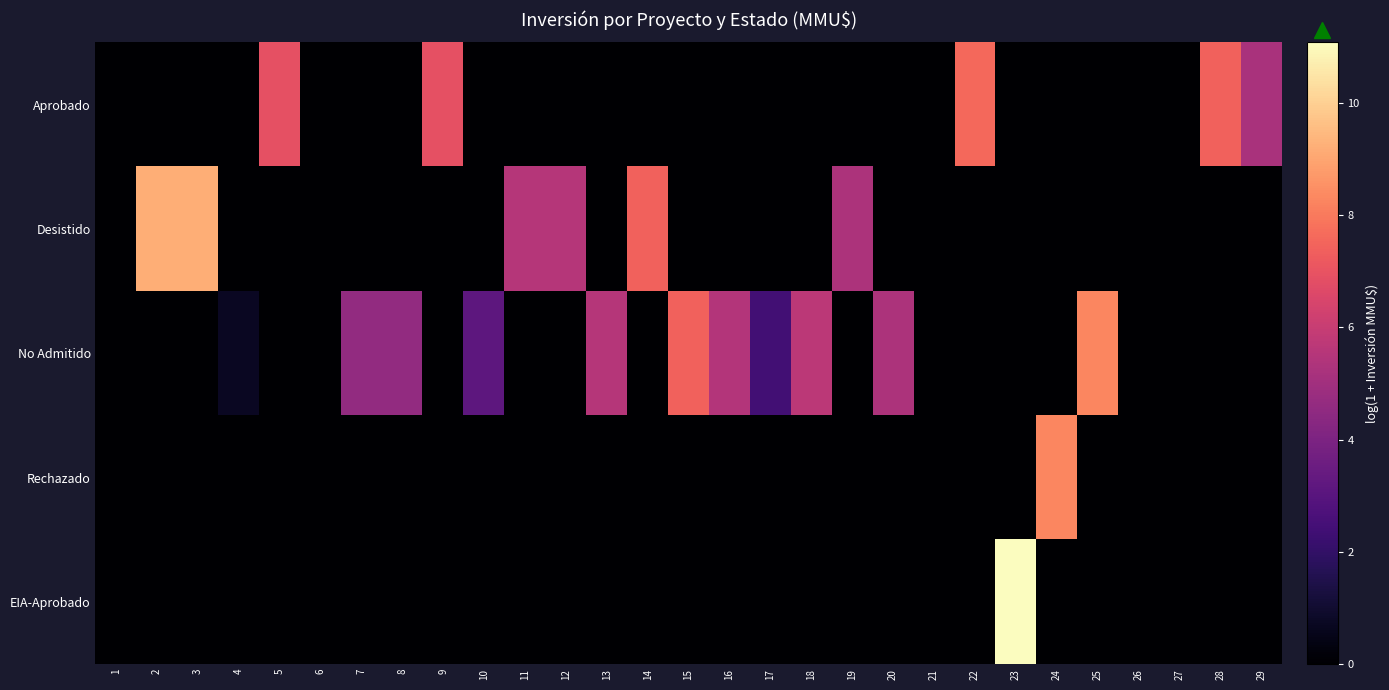

Reading right to left, what are all the values shown in this chart?

Aprobado: 29=5.2	28=7.4	27=0.0	26=0.0	25=0.0	24=0.0	23=0.0	22=7.6	21=0.0	20=0.0	19=0.0	18=0.0	17=0.0	16=0.0	15=0.0	14=0.0	13=0.0	12=0.0	11=0.0	10=0.0	9=6.9	8=0.0	7=0.0	6=0.0	5=6.9	4=0.0	3=0.0	2=0.0	1=0.0
Desistido: 29=0.0	28=0.0	27=0.0	26=0.0	25=0.0	24=0.0	23=0.0	22=0.0	21=0.0	20=0.0	19=5.3	18=0.0	17=0.0	16=0.0	15=0.0	14=7.4	13=0.0	12=5.5	11=5.5	10=0.0	9=0.0	8=0.0	7=0.0	6=0.0	5=0.0	4=0.0	3=9.2	2=9.2	1=0.0
No Admitido: 29=0.0	28=0.0	27=0.0	26=0.0	25=8.3	24=0.0	23=0.0	22=0.0	21=0.0	20=5.3	19=0.0	18=5.7	17=2.4	16=5.5	15=7.4	14=0.0	13=5.5	12=0.0	11=0.0	10=3.1	9=0.0	8=4.6	7=4.6	6=0.0	5=0.0	4=0.7	3=0.0	2=0.0	1=0.0
Rechazado: 29=0.0	28=0.0	27=0.0	26=0.0	25=0.0	24=8.3	23=0.0	22=0.0	21=0.0	20=0.0	19=0.0	18=0.0	17=0.0	16=0.0	15=0.0	14=0.0	13=0.0	12=0.0	11=0.0	10=0.0	9=0.0	8=0.0	7=0.0	6=0.0	5=0.0	4=0.0	3=0.0	2=0.0	1=0.0
EIA-Aprobado: 29=0.0	28=0.0	27=0.0	26=0.0	25=0.0	24=0.0	23=11.1	22=0.0	21=0.0	20=0.0	19=0.0	18=0.0	17=0.0	16=0.0	15=0.0	14=0.0	13=0.0	12=0.0	11=0.0	10=0.0	9=0.0	8=0.0	7=0.0	6=0.0	5=0.0	4=0.0	3=0.0	2=0.0	1=0.0